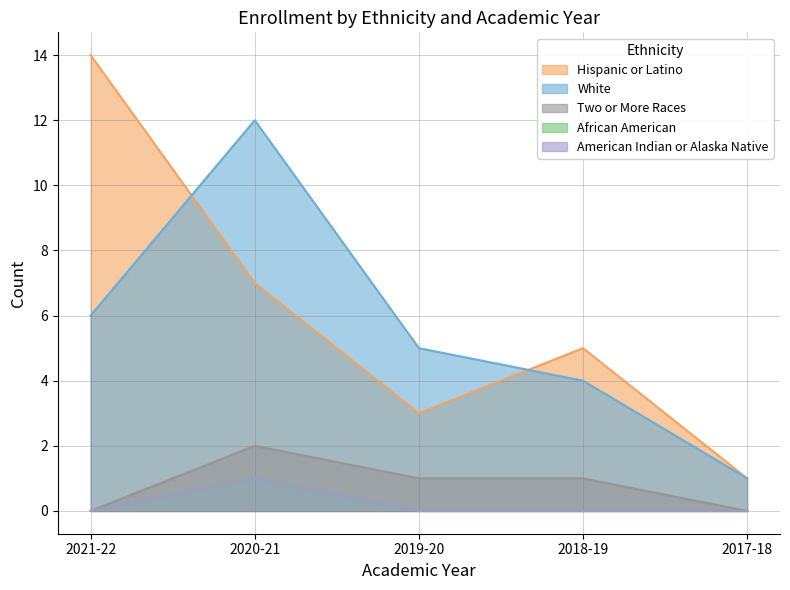

Which category has the highest value across all series?

2021-22